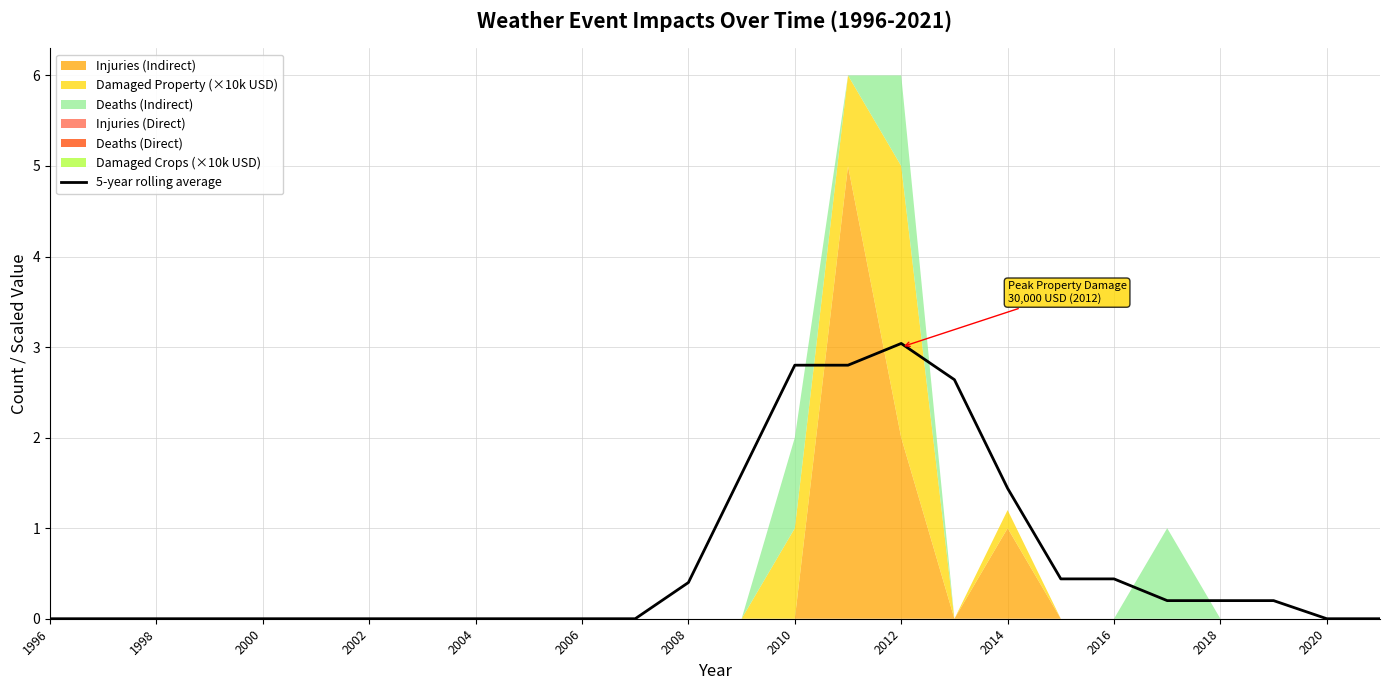

True or false: 5-year rolling average has a value of 1.1 at 2010.

False